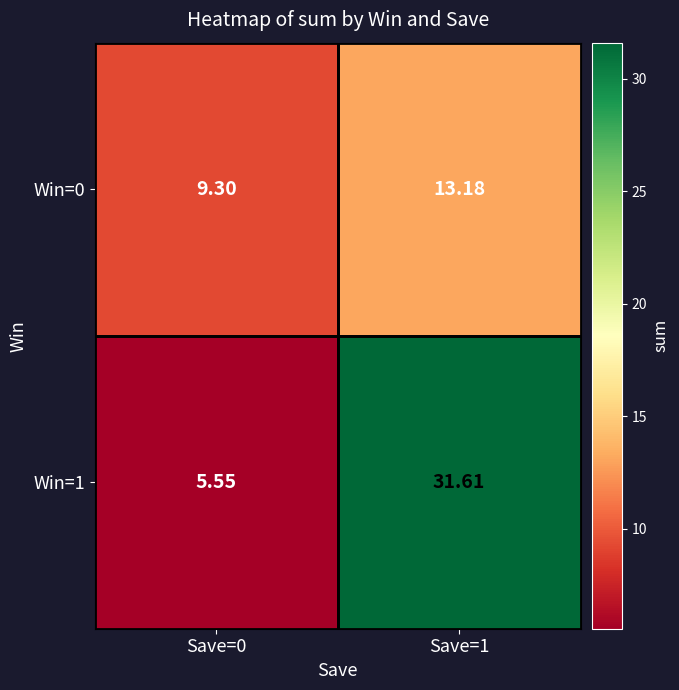

Is the value of Win=0 at Save=1 greater than the value of Win=1 at Save=1?

No